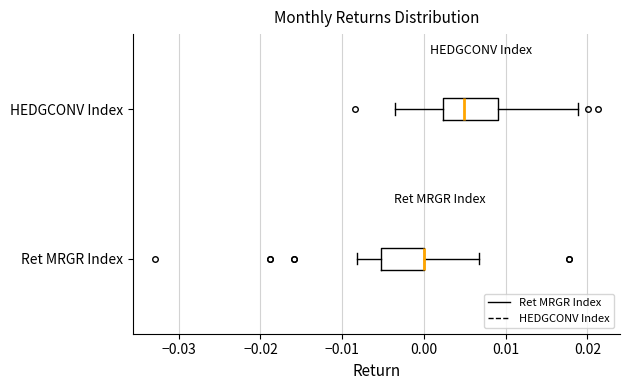

Comparing the boxes themselves (not the whiskers), which one is the widest?

HEDGCONV Index